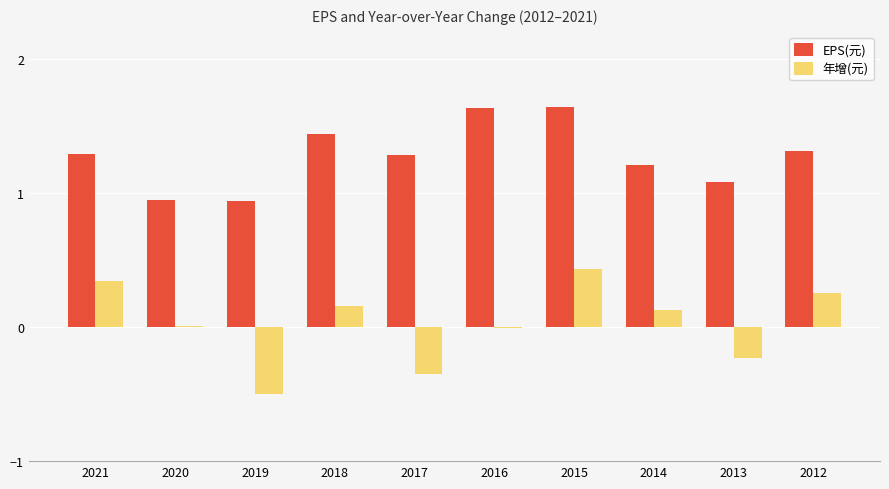

What is the difference between the second highest and minimum values in the EPS(元) series?

0.7